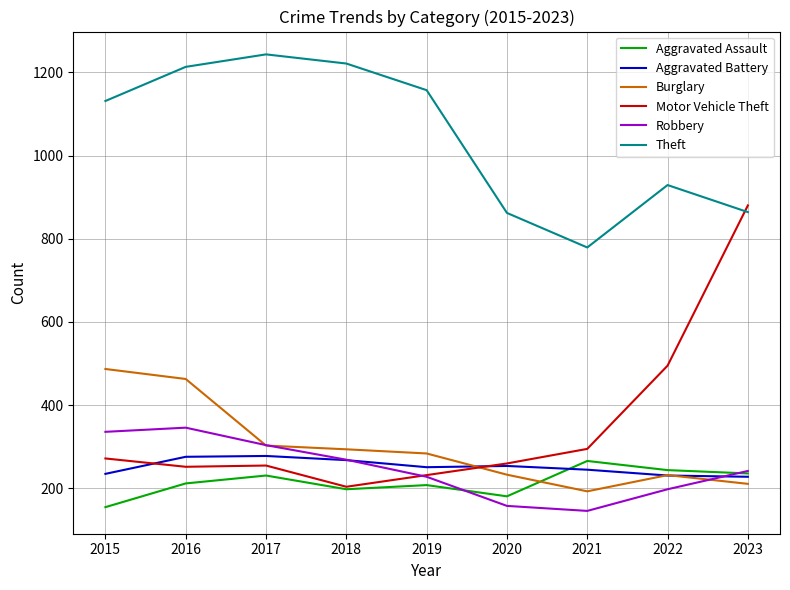

What value does the Aggravated Assault series have at 2018?

198